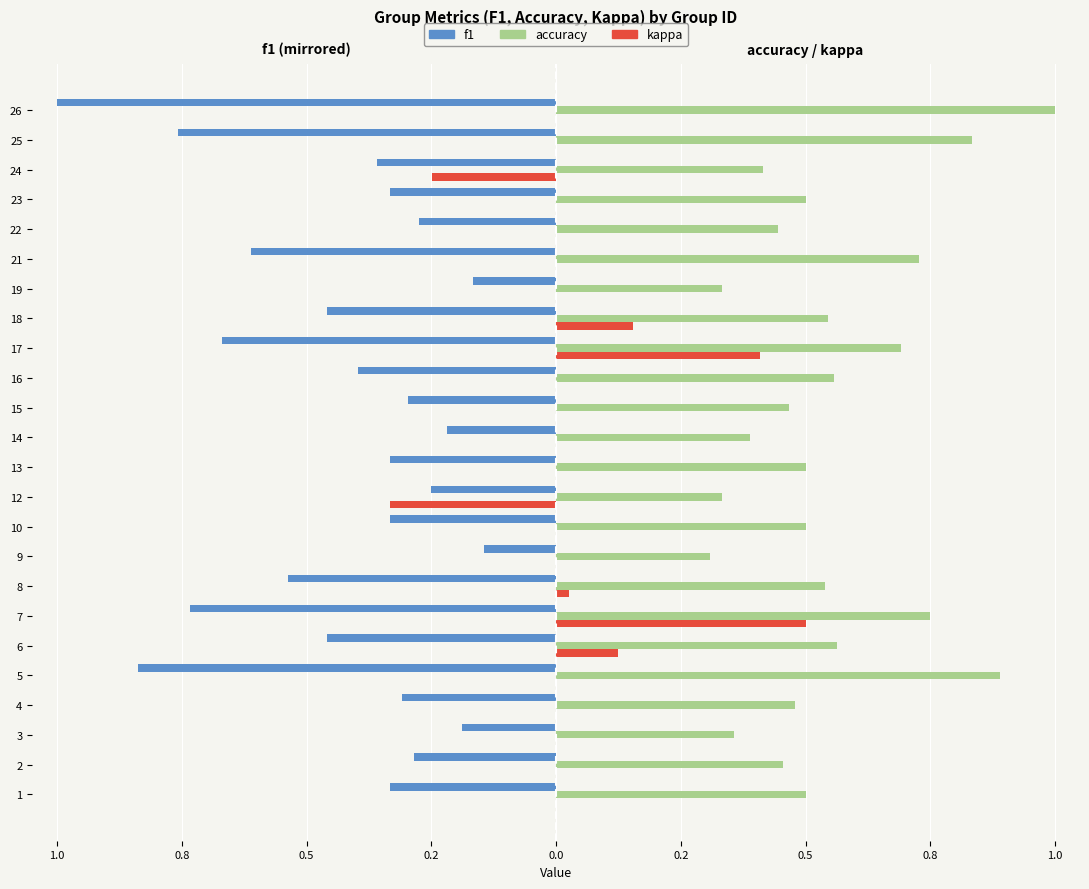

What is the difference between the maximum and minimum values in the kappa series?

0.8